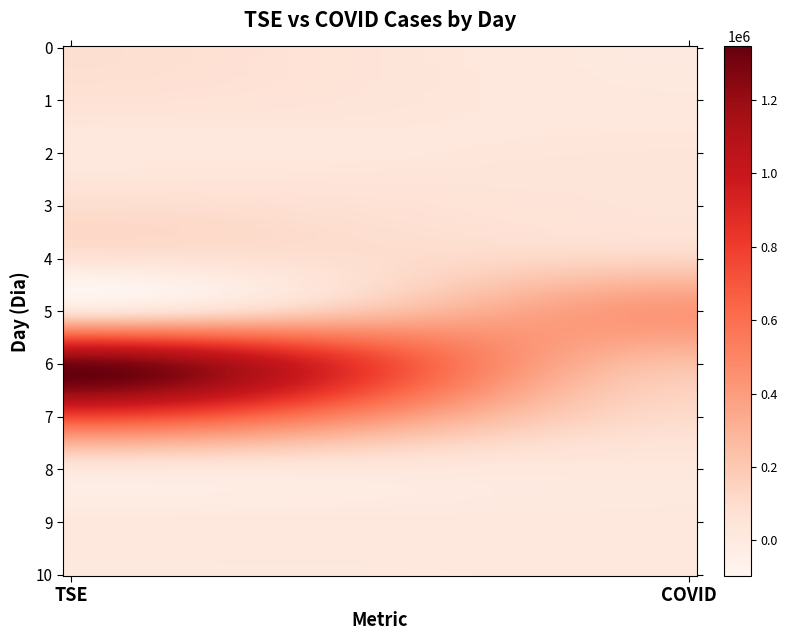

Which series has the widest spread of values?

6